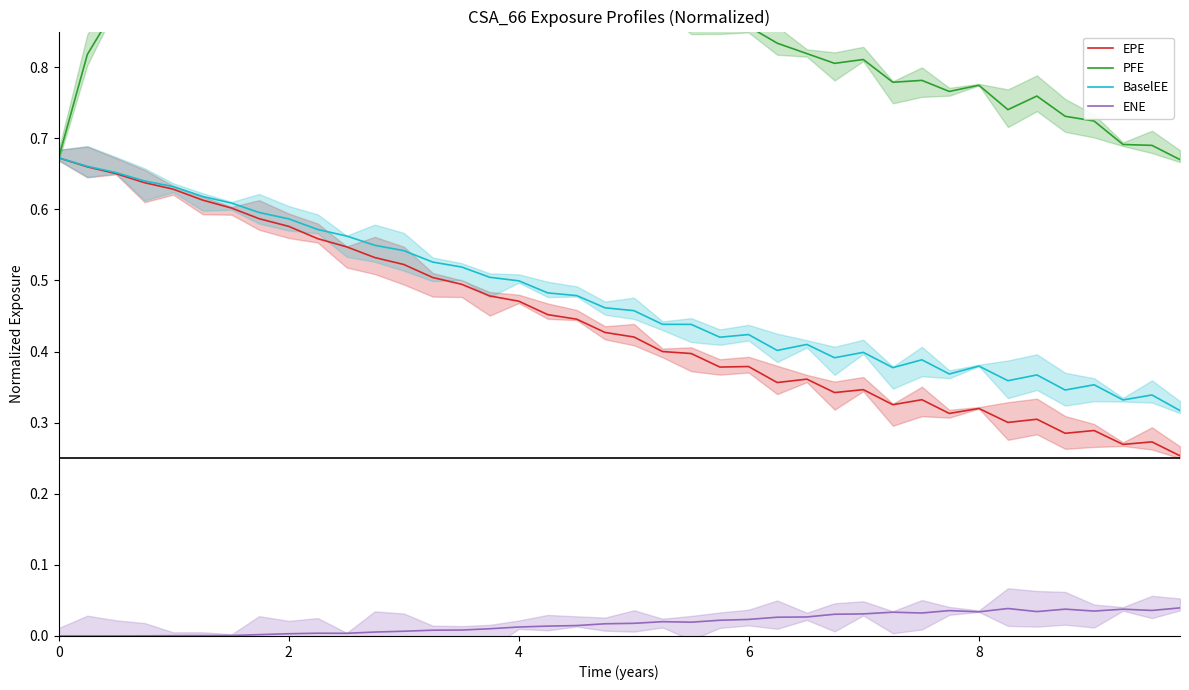

How many values in the ENE series exceed 0?

38